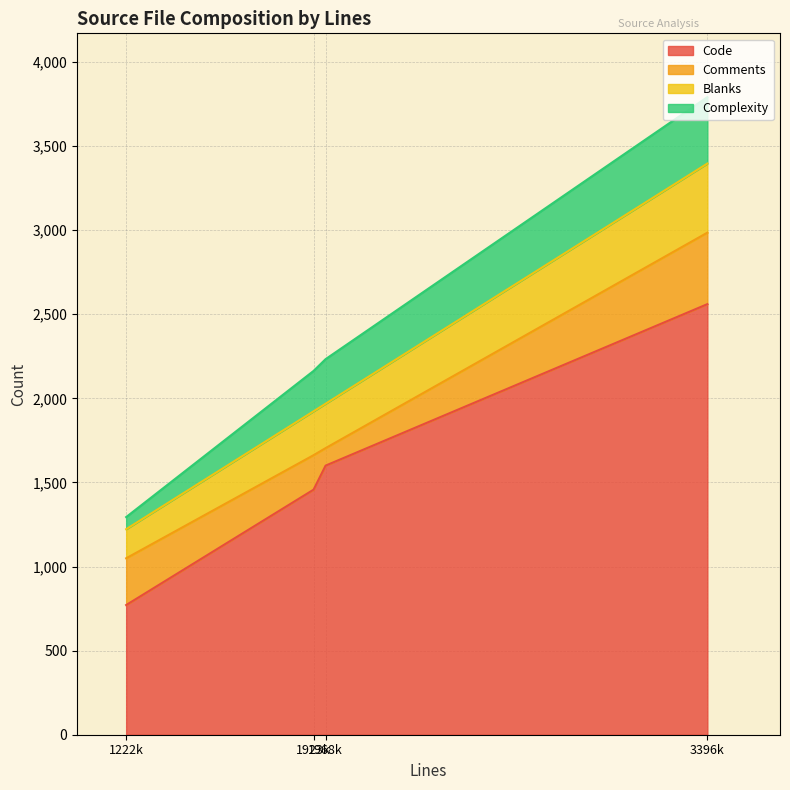

What are all the series names shown in the legend?

Code, Comments, Blanks, Complexity